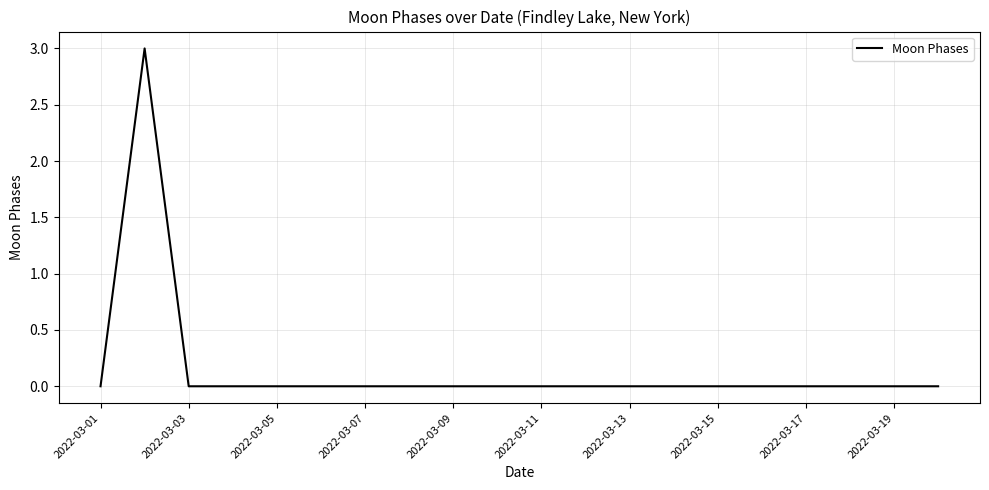

What is the difference between the maximum and minimum values?

3